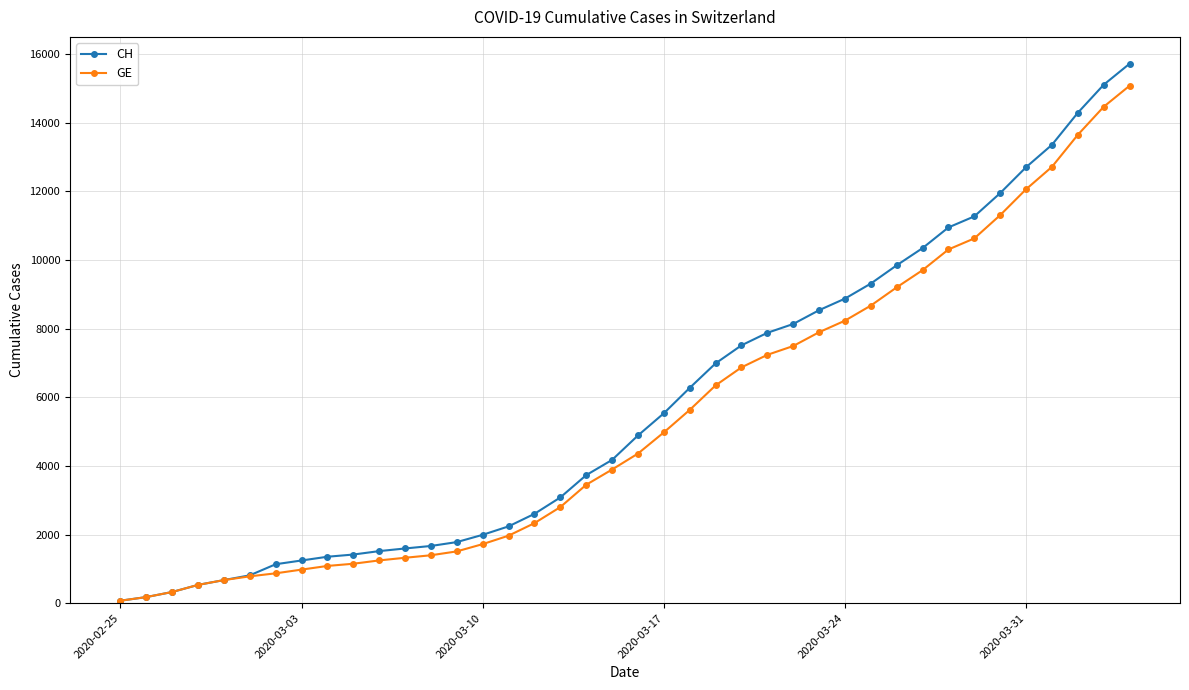

What are all the series names shown in the legend?

CH, GE